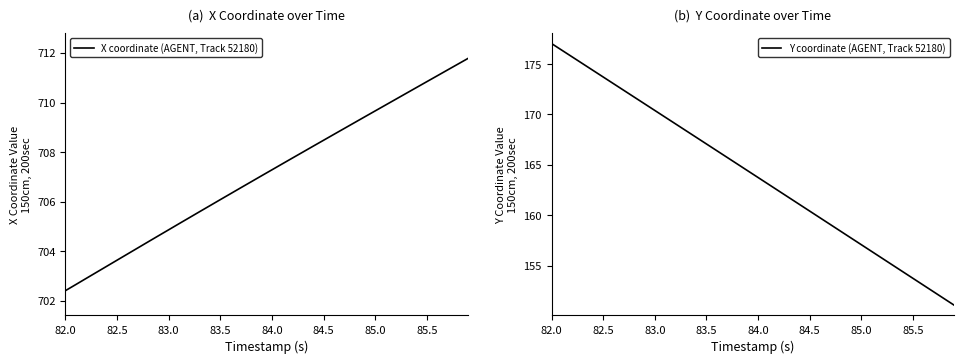

Which category has the lowest value in the X coordinate (AGENT, Track 52180) series?

82.0